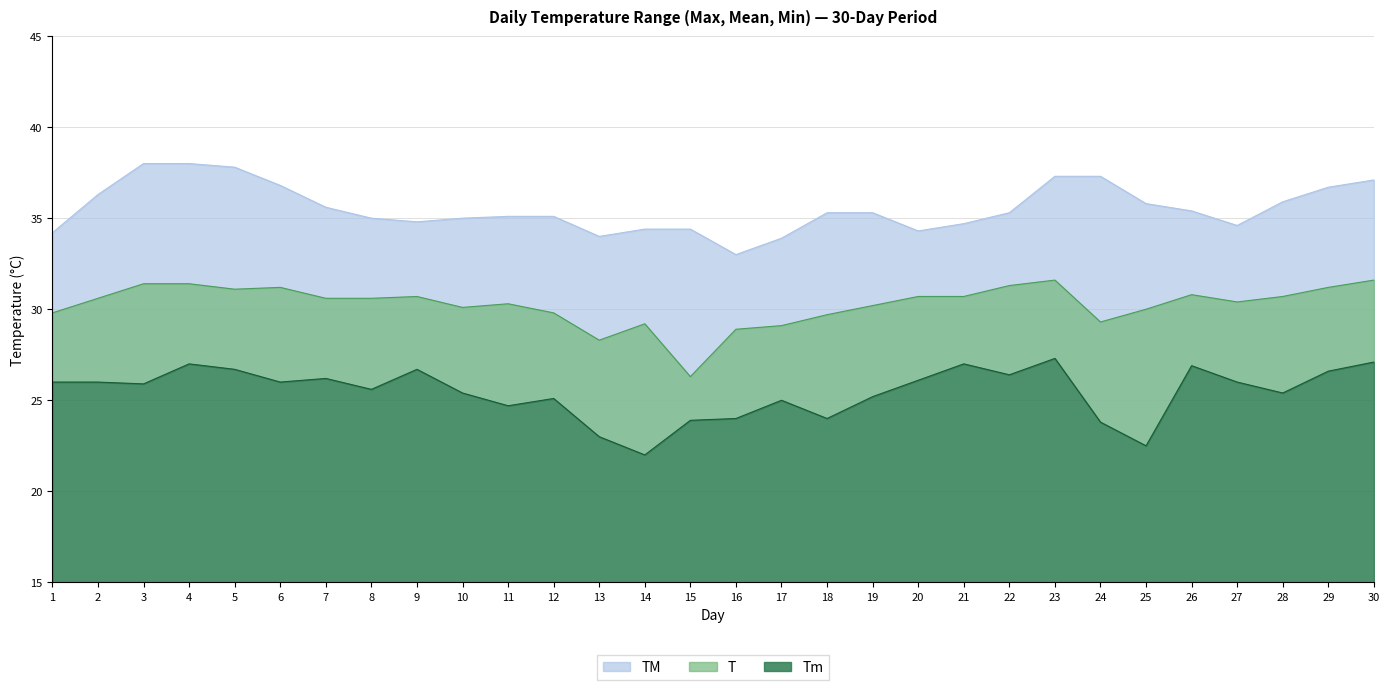

Which has a higher value, 1 or 26?

26